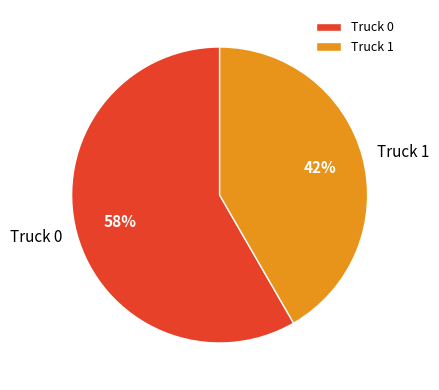

Combined, do Truck 0 and Truck 1 account for over 50%?

Yes